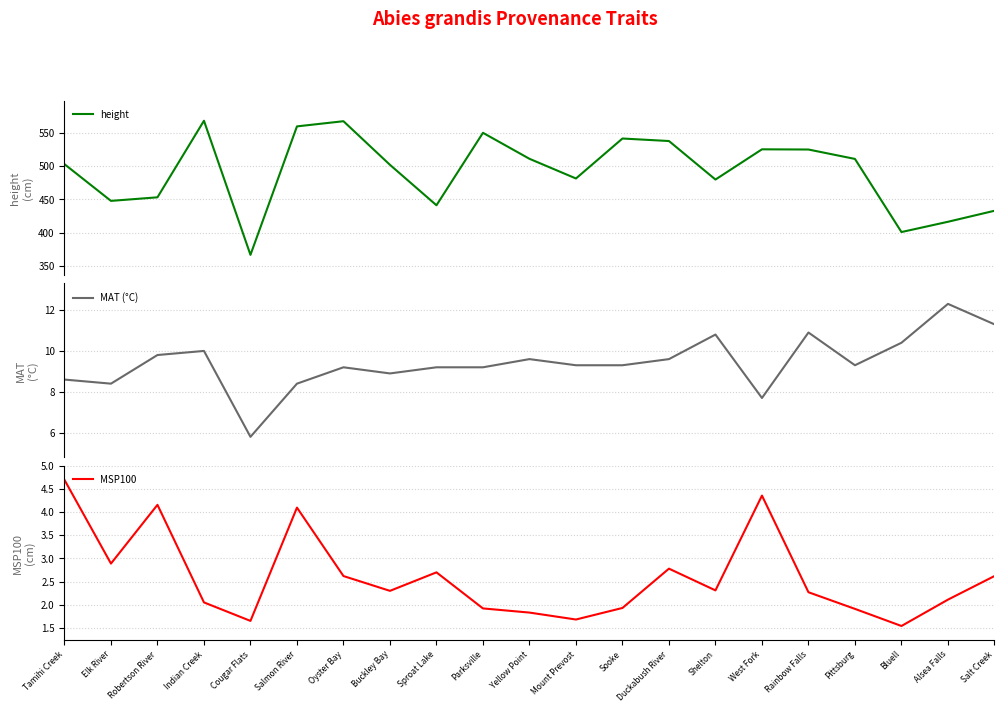

What is the sum of all MSP100 values?

54.4